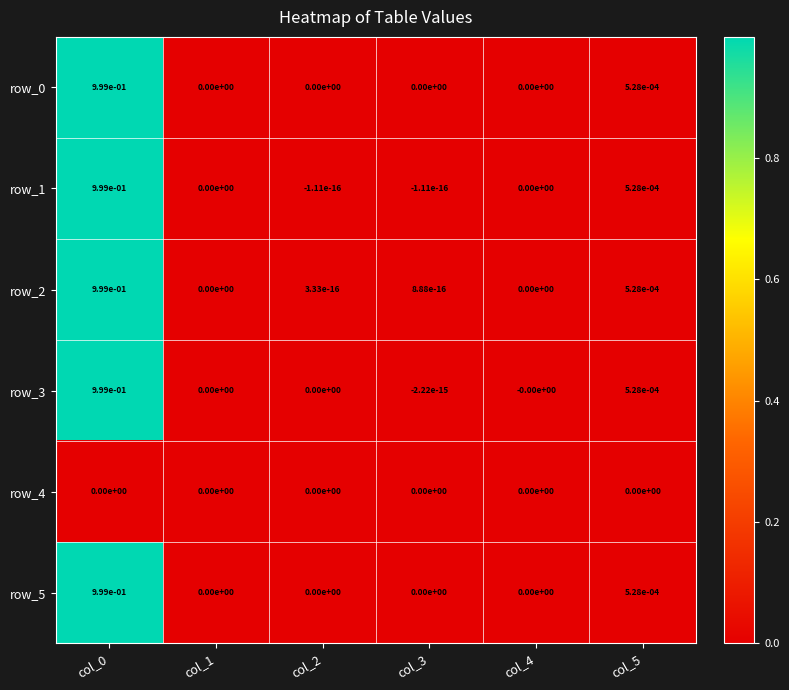

How many negative values does the row_1 series have?

2